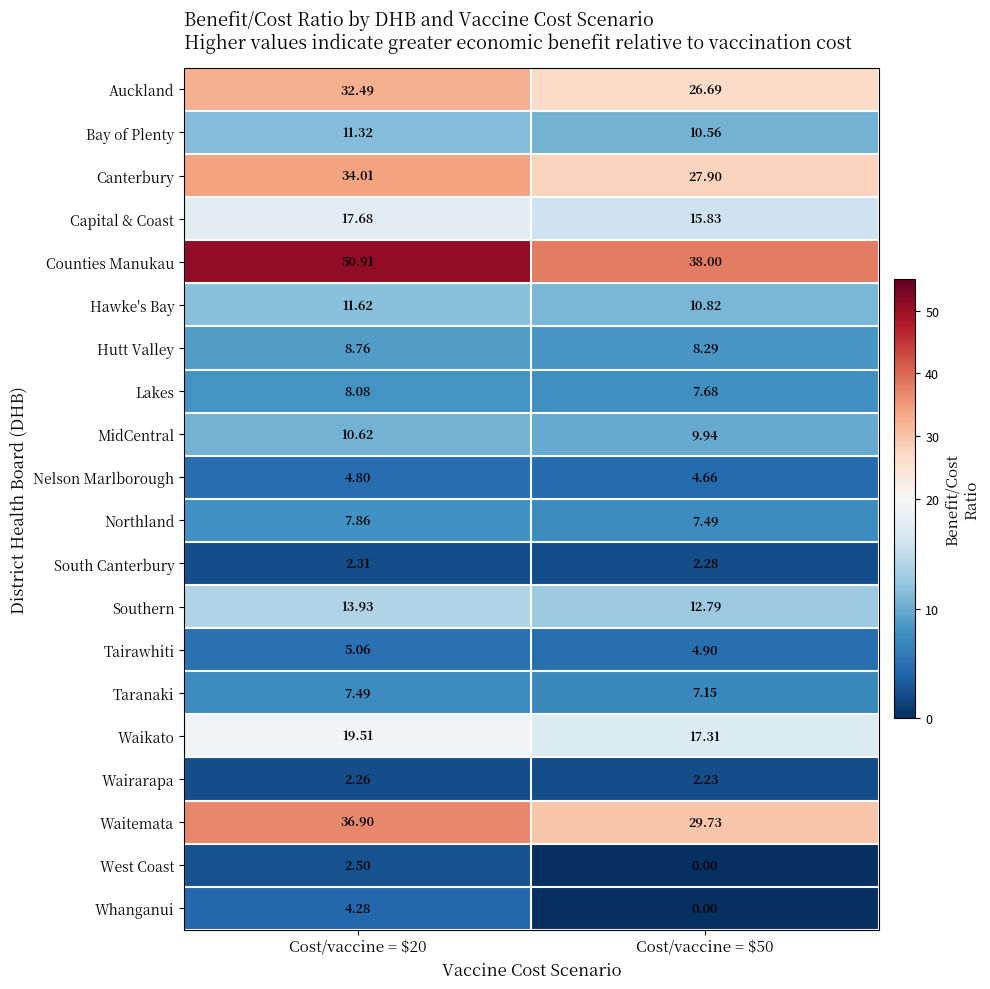

Which series has the widest spread of values?

Counties Manukau